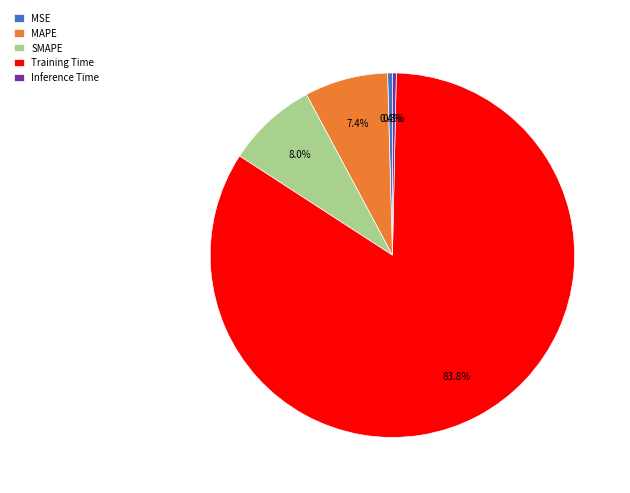

Which has a higher value, SMAPE or Training Time?

Training Time